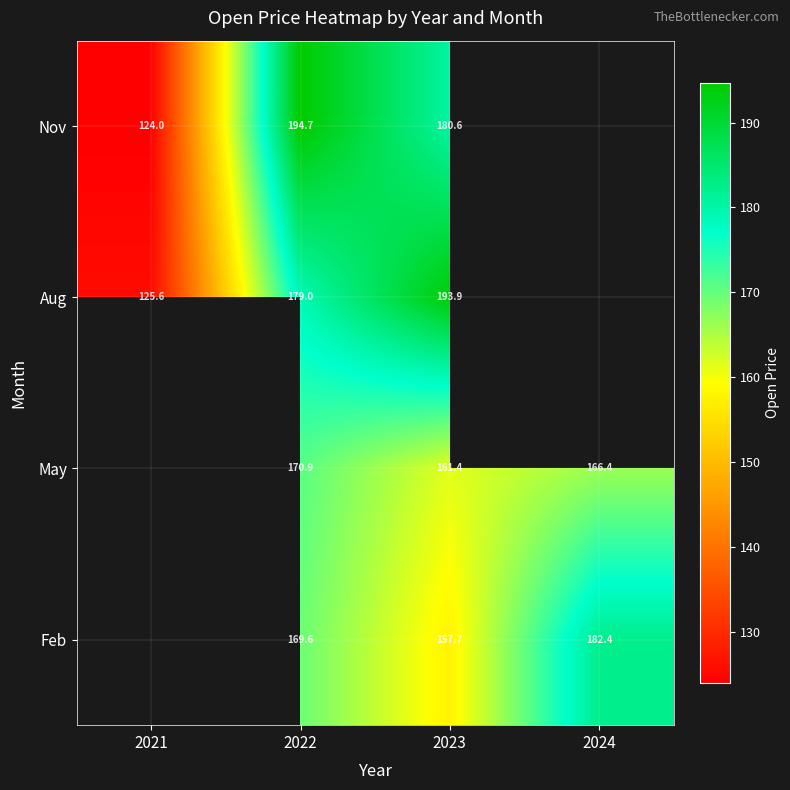

At which label is Aug closest to 159?

2022